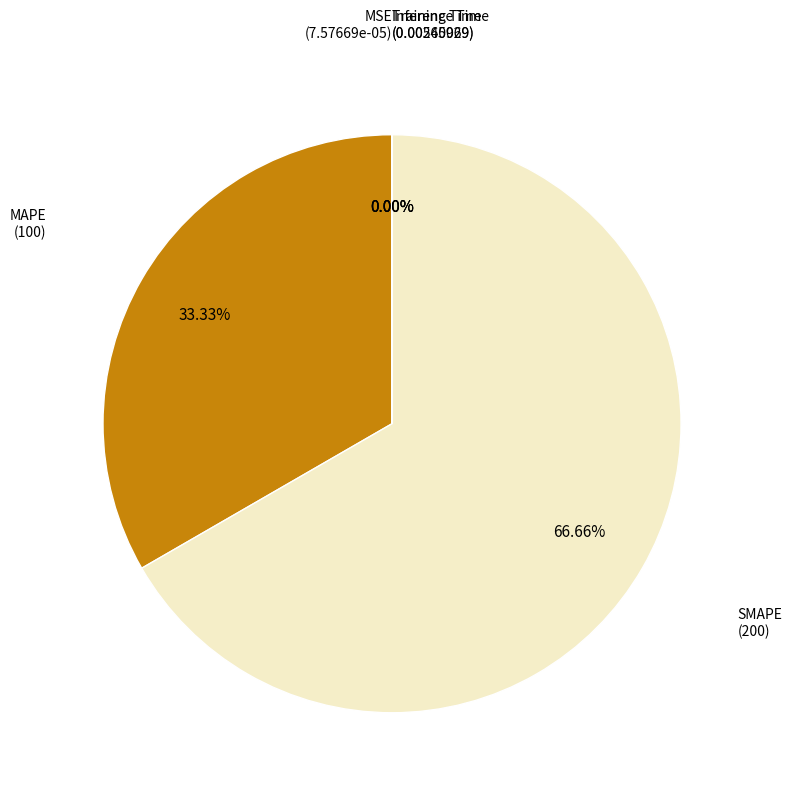

Does any single category account for the majority?

Yes